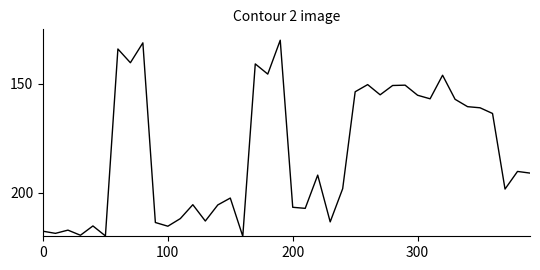

What is the difference between the maximum and minimum values?

90.0